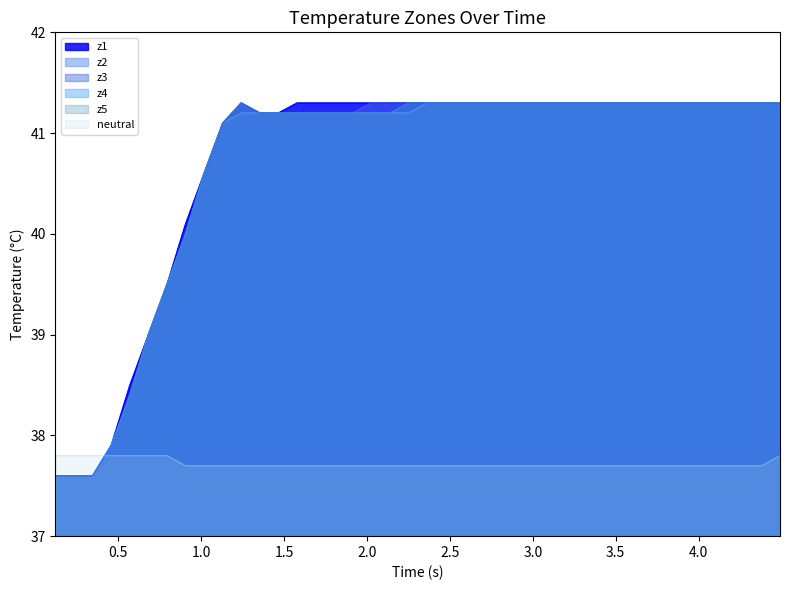

Which series ends up on top after the final intersection of z1 and neutral?

z1